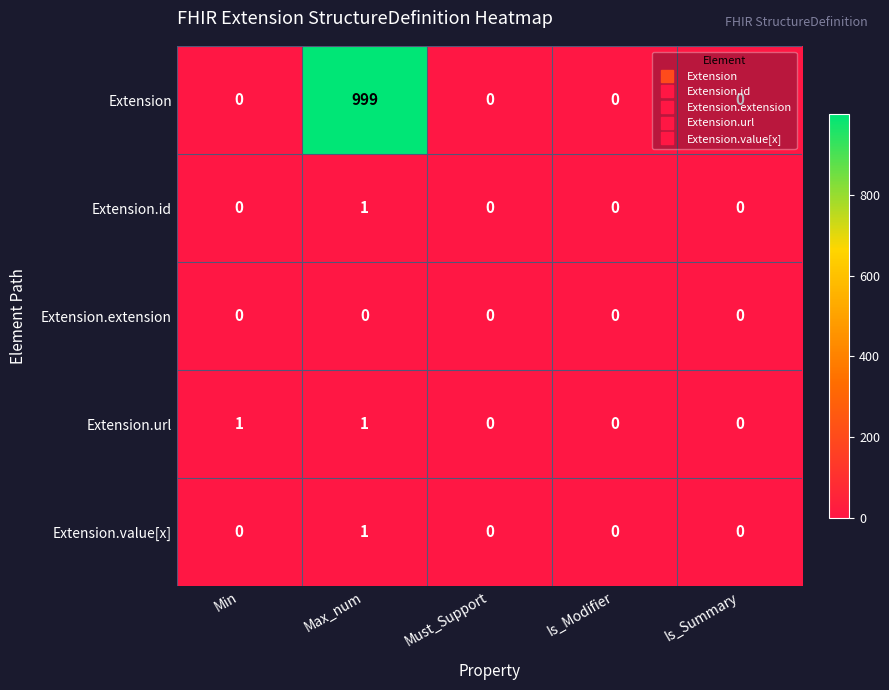

Which series has the widest spread of values?

Extension